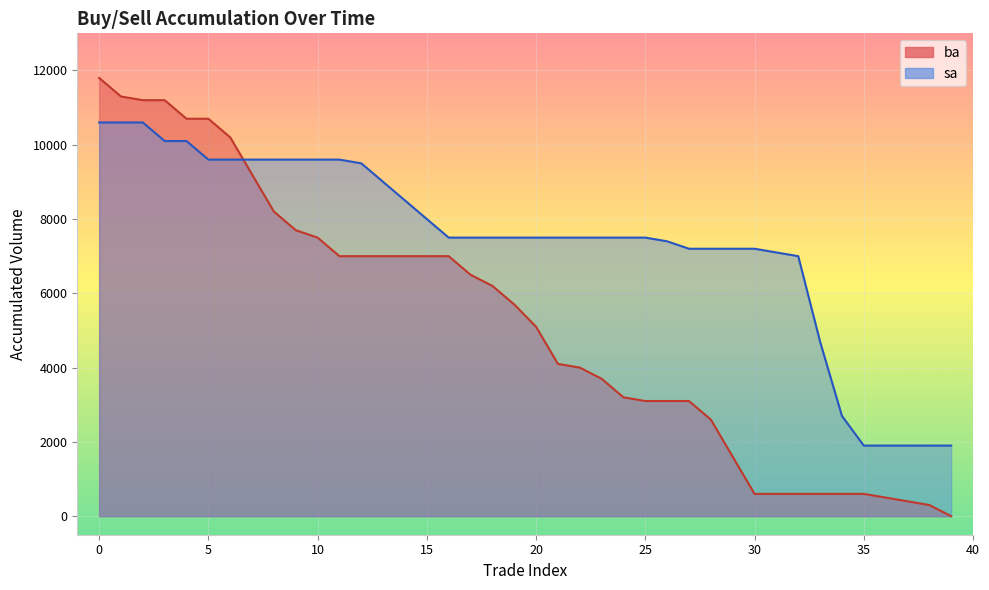

What is the sum of the ba values at 6 and 19?

15900